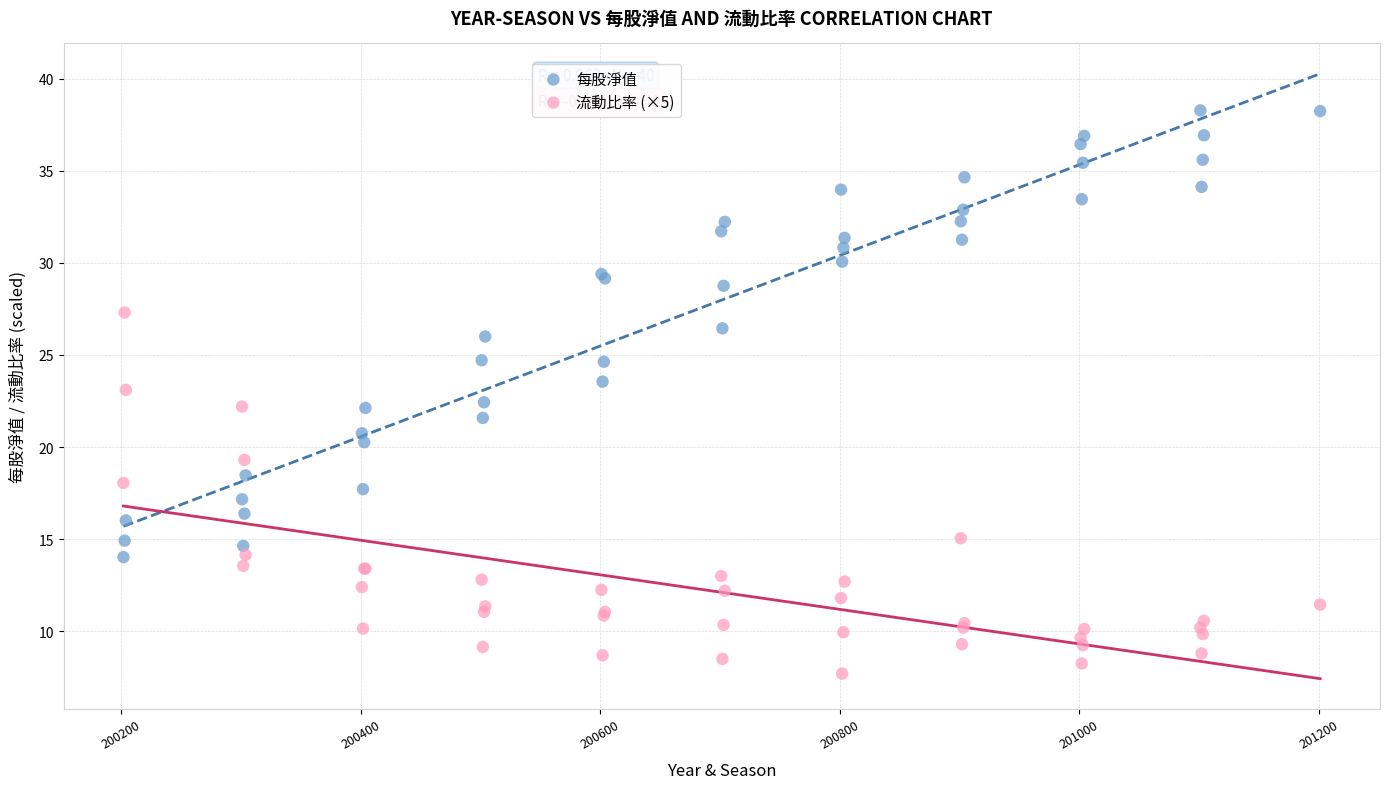

Which series reaches the maximum Y coordinate?

每股淨值